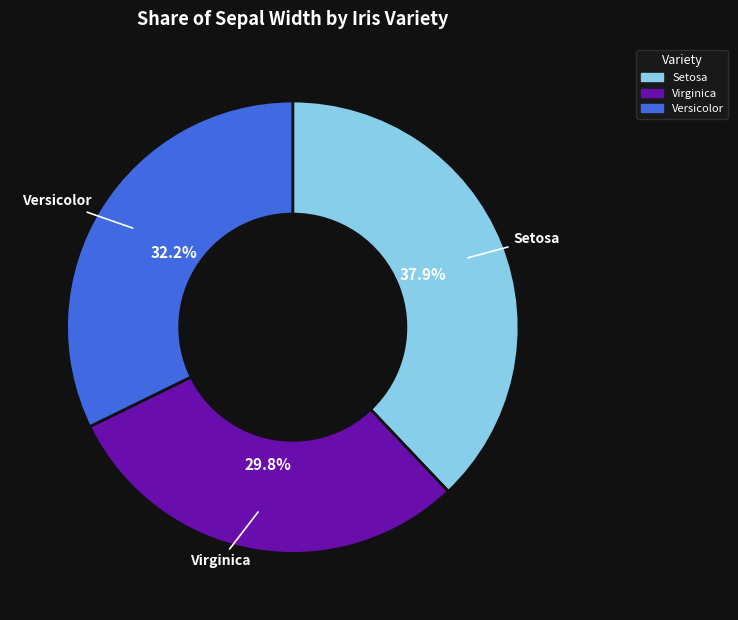

How many segments does this pie chart have?

3